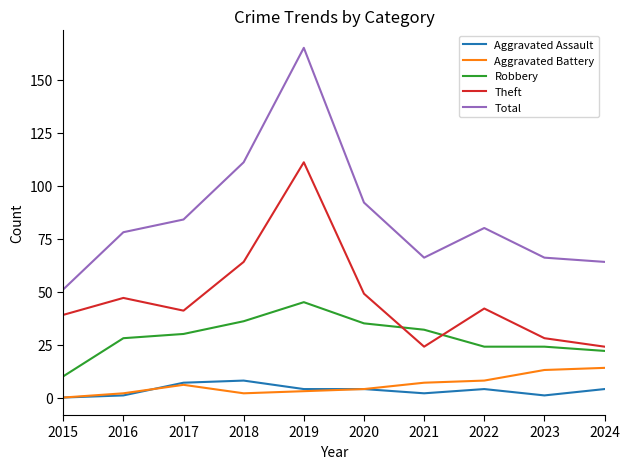

Is it true that Total equals 78 at 2016?

True